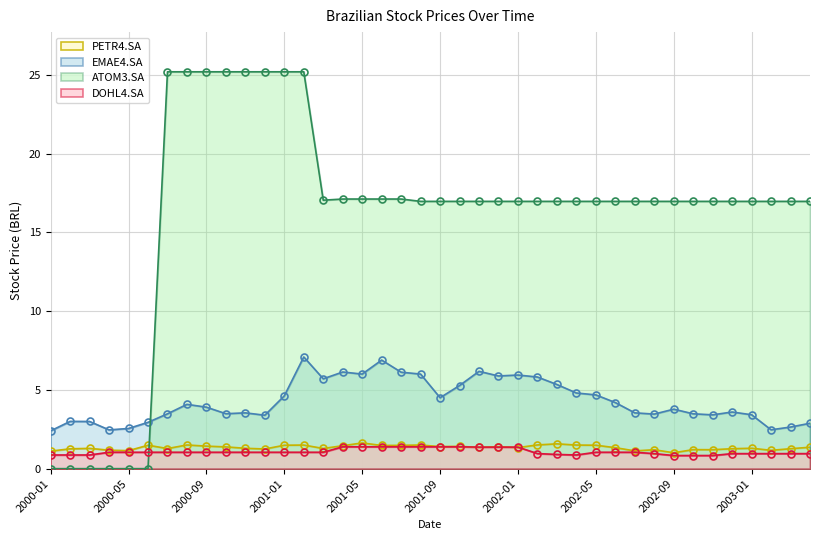

Reading left to right, transcribe all the data shown in this chart.

PETR4.SA: 1.1	1.3	1.3	1.2	1.1	1.5	1.3	1.5	1.4	1.4	1.3	1.2	1.5	1.5	1.3	1.5	1.6	1.5	1.5	1.5	1.4	1.4	1.4	1.4	1.3	1.5	1.6	1.5	1.5	1.3	1.1	1.2	1.0	1.2	1.2	1.3	1.3	1.2	1.3	1.4
EMAE4.SA: 2.4	3.0	3.0	2.5	2.6	2.9	3.5	4.1	3.9	3.5	3.5	3.4	4.6	7.1	5.7	6.1	6.0	6.9	6.1	6.0	4.5	5.3	6.2	5.9	5.9	5.8	5.3	4.8	4.7	4.2	3.5	3.5	3.8	3.5	3.4	3.6	3.4	2.5	2.6	2.9
DOHL4.SA: 0.9	0.9	0.9	1.0	1.0	1.0	1.0	1.0	1.0	1.0	1.0	1.0	1.0	1.0	1.0	1.4	1.4	1.4	1.4	1.4	1.4	1.4	1.4	1.4	1.4	1.0	0.9	0.9	1.0	1.0	1.0	1.0	0.8	0.8	0.8	1.0	1.0	1.0	1.0	1.0
ATOM3.SA: 0.0	0.0	0.0	0.0	0.0	0.0	25.2	25.2	25.2	25.2	25.2	25.2	25.2	25.2	17.0	17.1	17.1	17.1	17.1	17.0	17.0	17.0	17.0	17.0	17.0	17.0	17.0	17.0	17.0	17.0	17.0	17.0	17.0	17.0	17.0	17.0	17.0	17.0	17.0	17.0